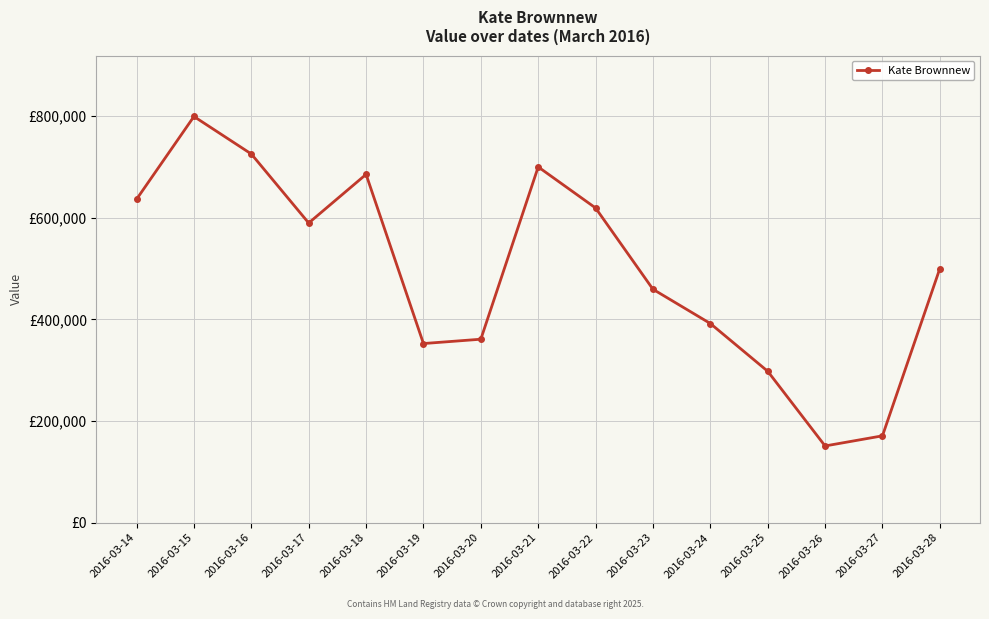

What is the difference between the second highest and minimum values?

574353